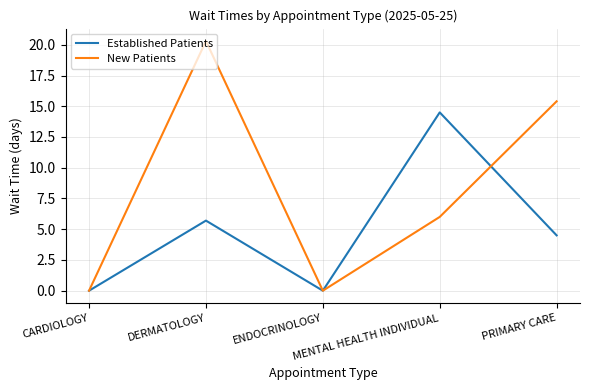

The Established Patients series shows 14.5 at MENTAL HEALTH INDIVIDUAL. True or false?

True